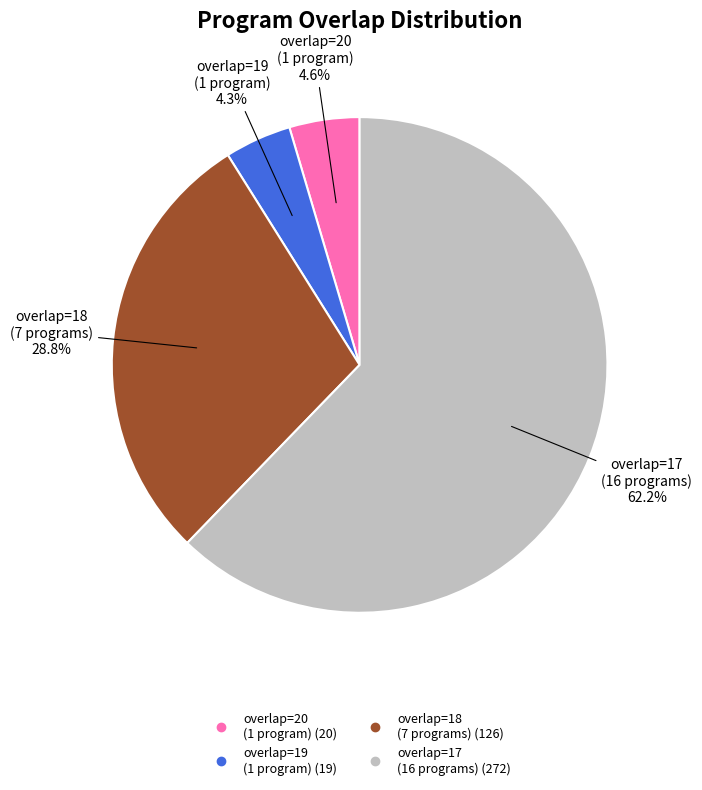

Does any single category account for the majority?

Yes